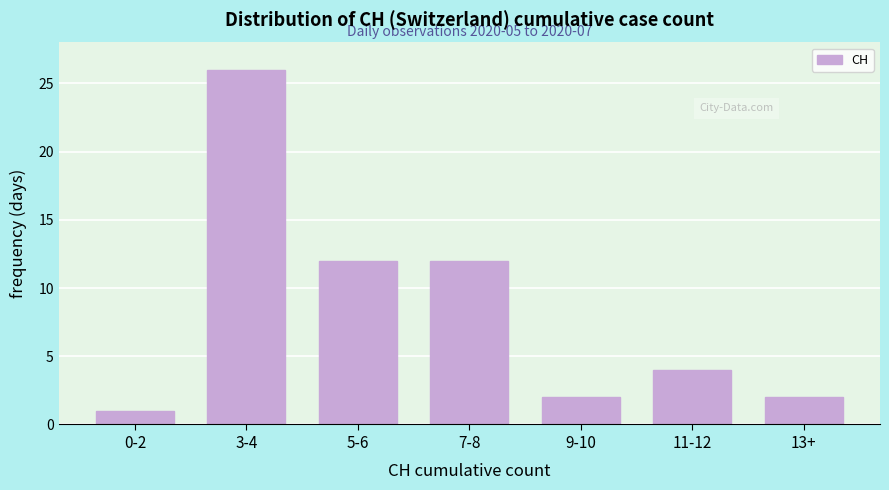

Reading left to right, list all the values displayed in this chart.

0-2=1	3-4=26	5-6=12	7-8=12	9-10=2	11-12=4	13+=2